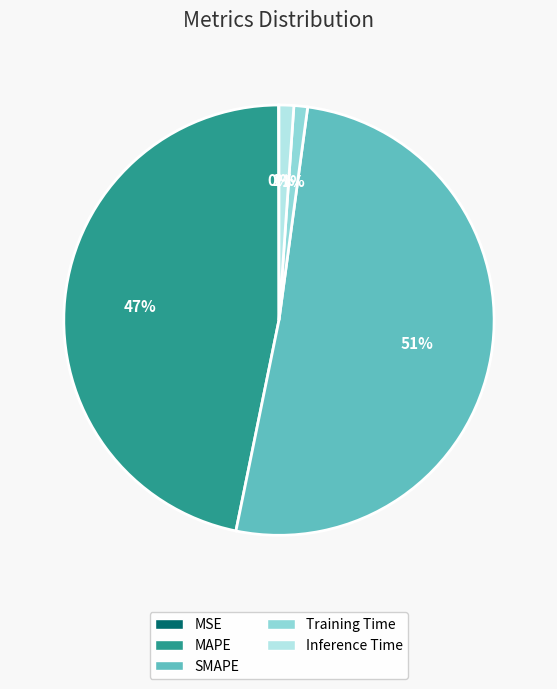

Does MAPE represent more than half of the total?

No